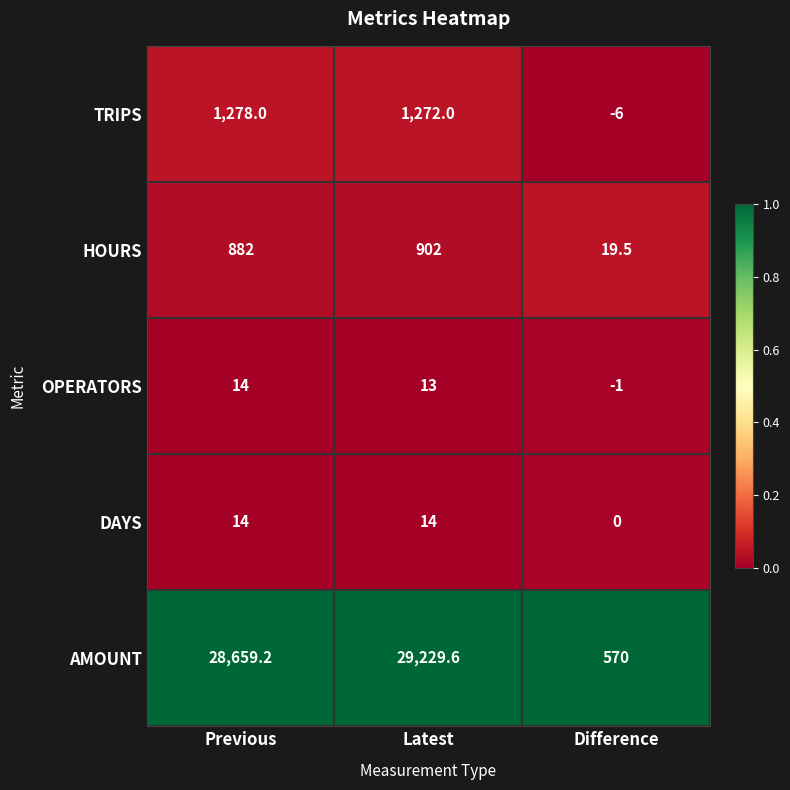

What is the difference between the highest and lowest values at Difference?

576.0